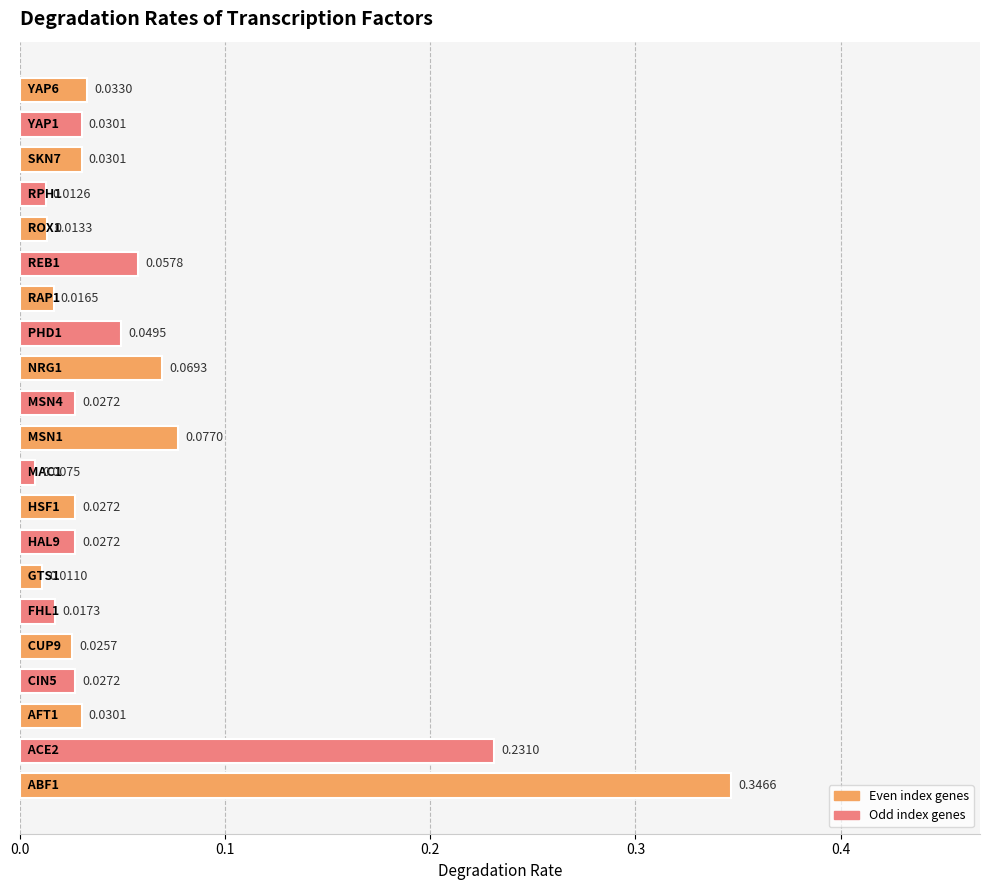

Where is the data nearest to the value 0?

9